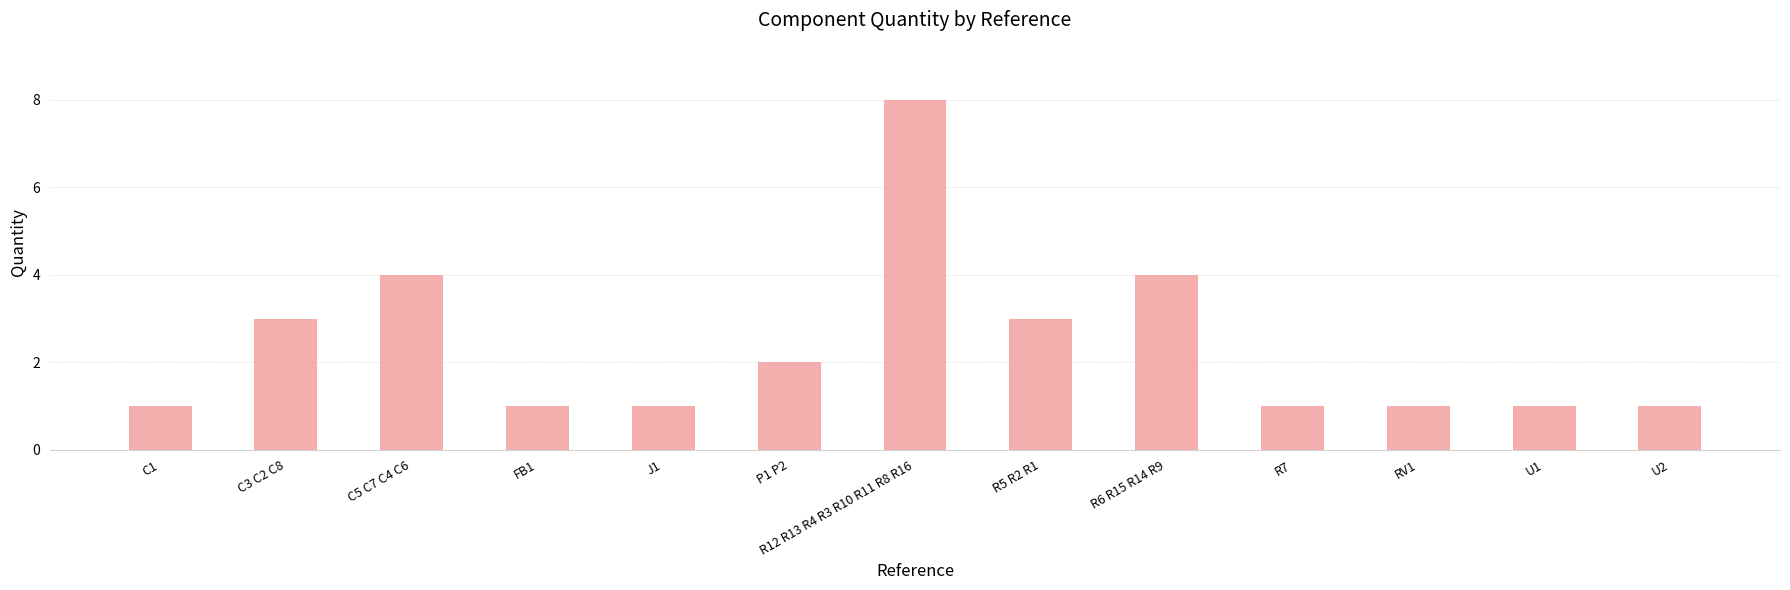

What is the sum of all values?

31